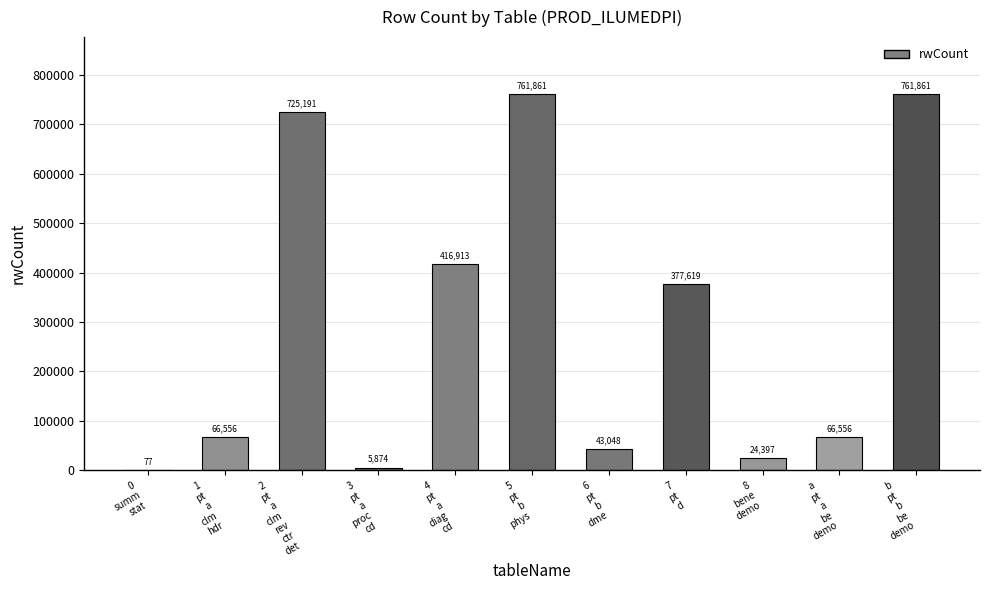

What is the maximum value shown in the chart?

761861